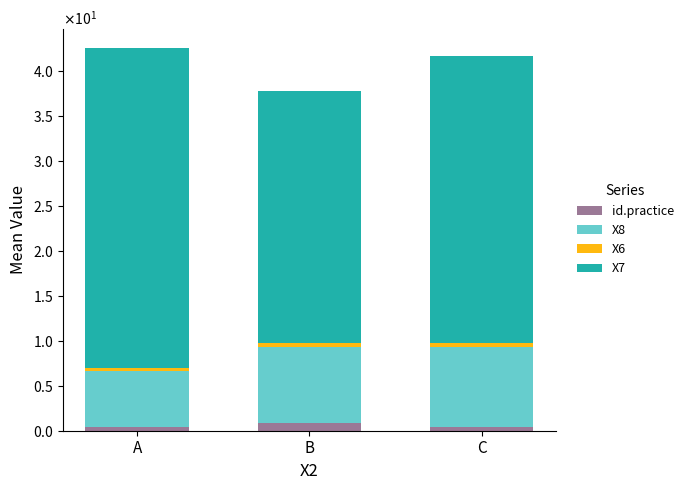

What are all the series names shown in the legend?

id.practice, X8, X6, X7